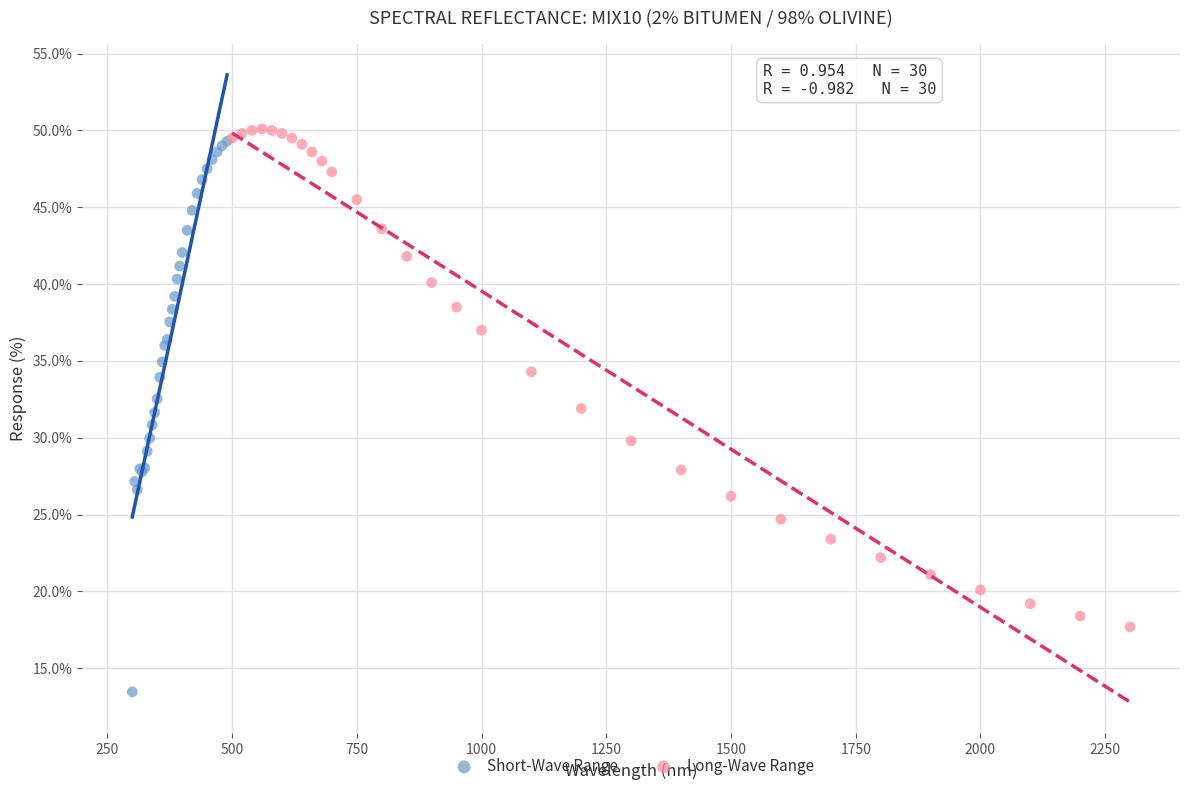

Which series reaches the minimum Y coordinate?

Short-Wave Range